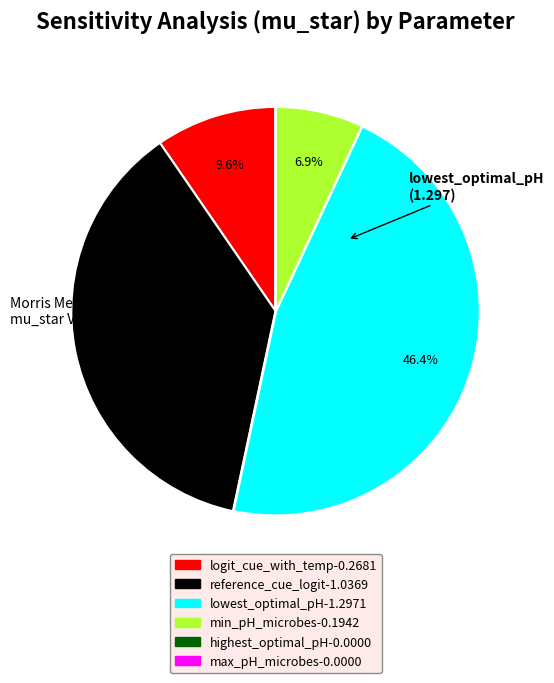

Is there a majority slice in this chart?

No